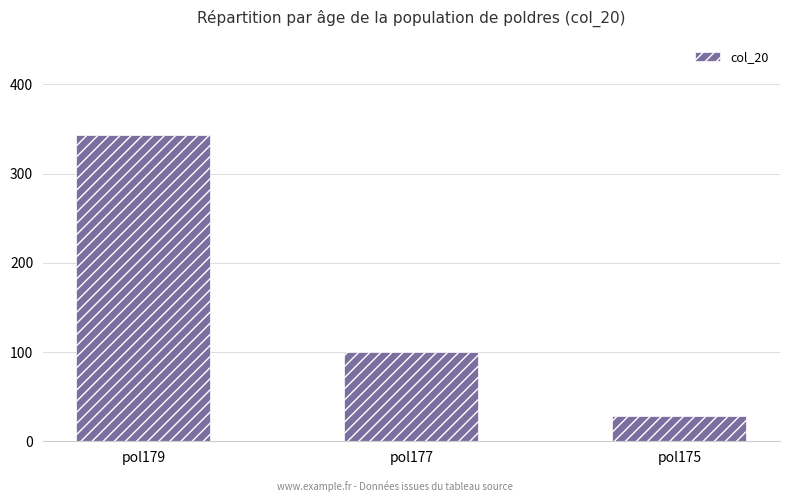

How many categories are shown in the chart?

3